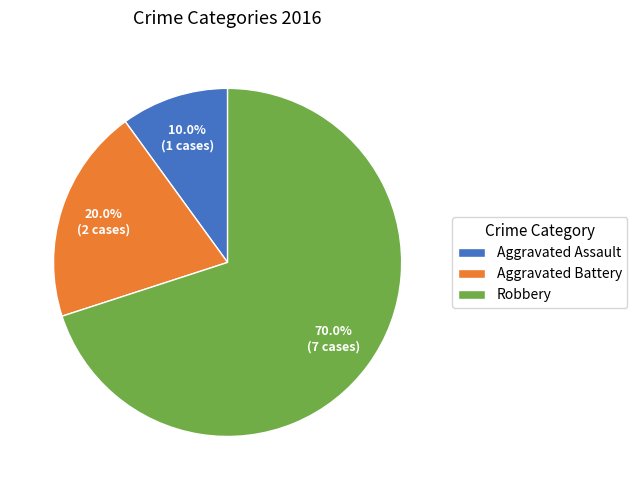

Which has a higher value, Robbery or Aggravated Assault?

Robbery